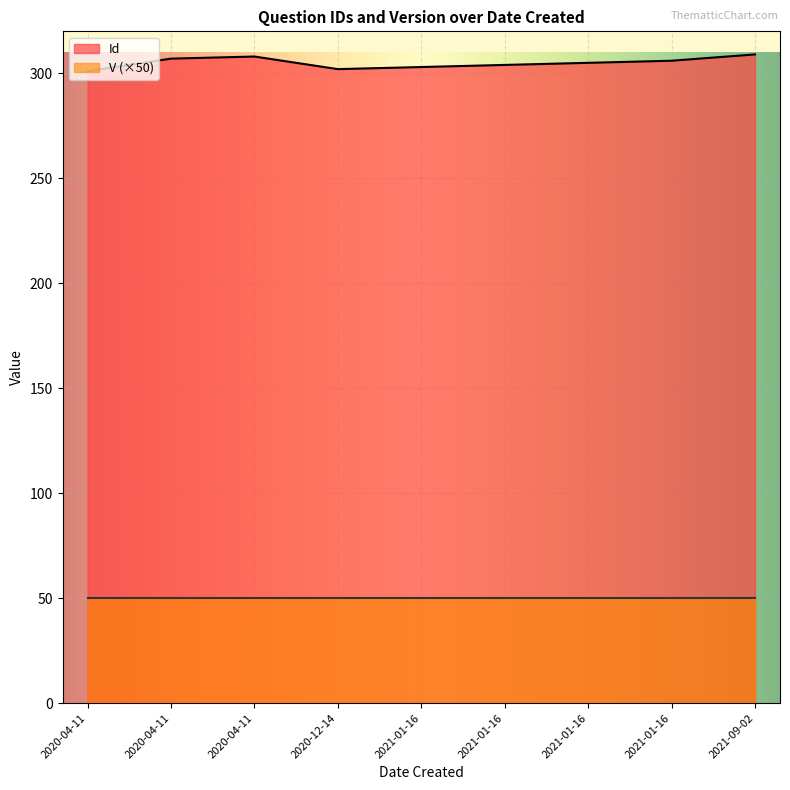

At 2020-12-14, list the series in order from smallest to largest.

V (×50), Id